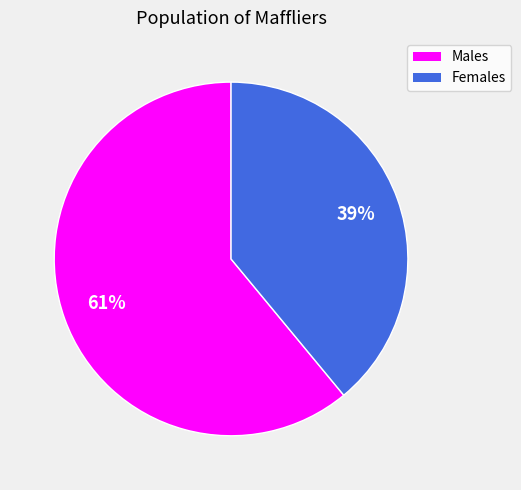

To the nearest percent, what is the difference between the largest and smallest slice percentages?

22%